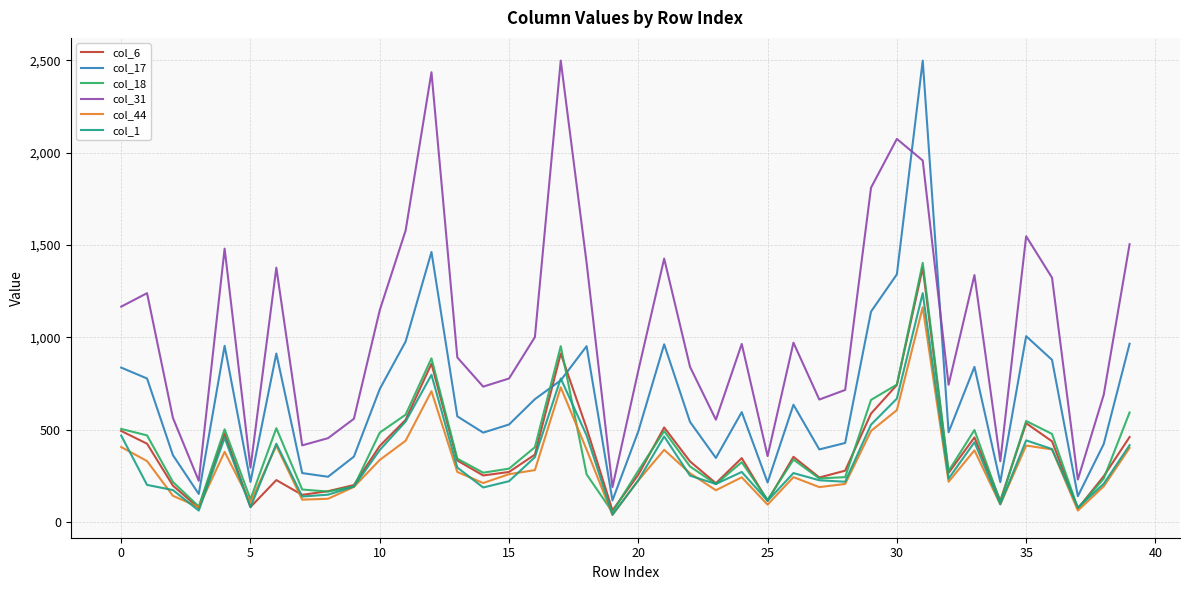

What is the maximum value shown in the chart?

2499